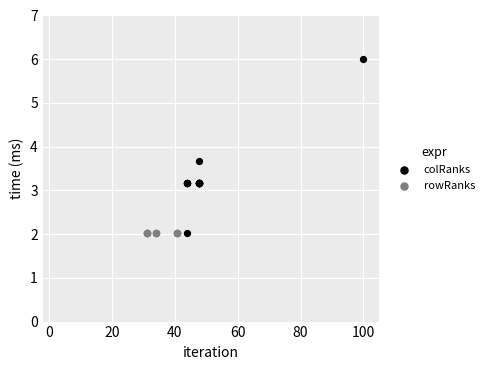

Which series contains the highest Y value?

colRanks